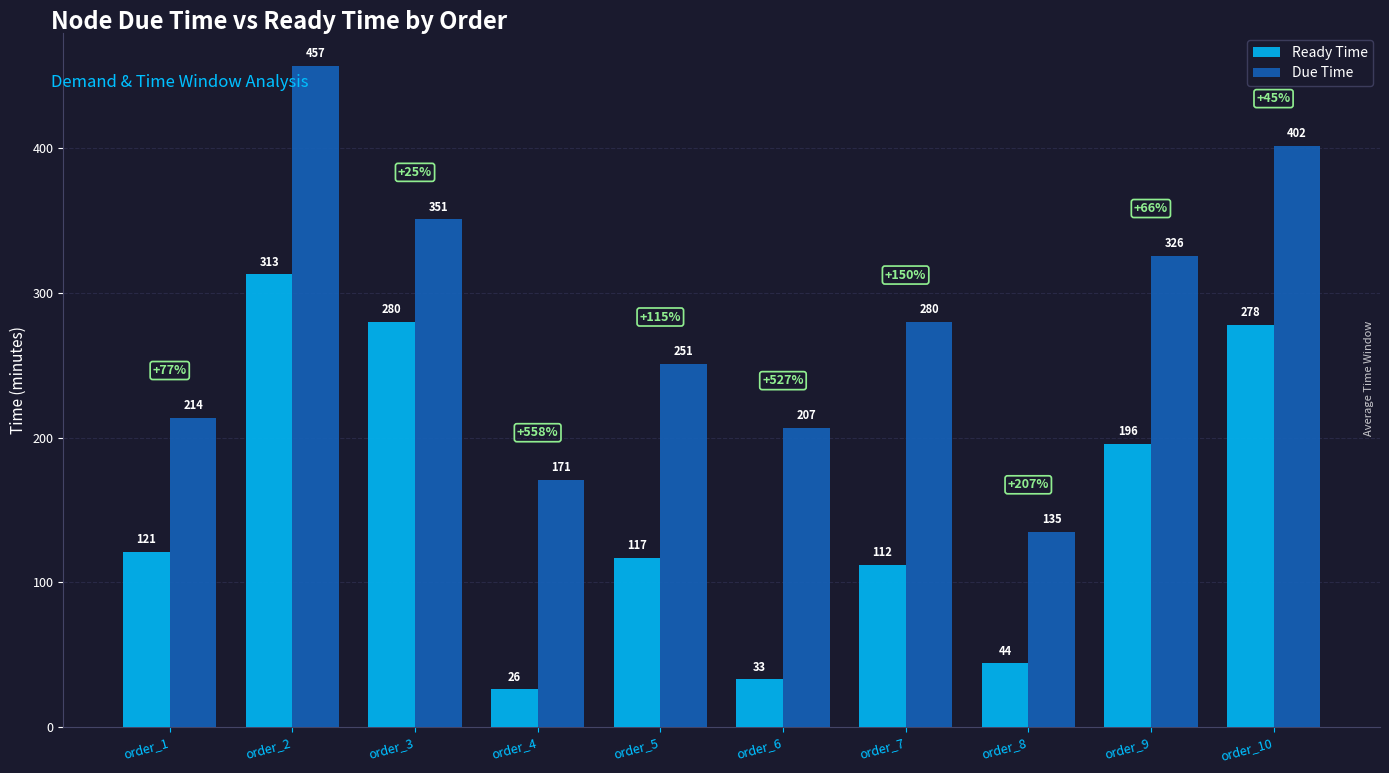

What is the maximum value shown in the chart?

457